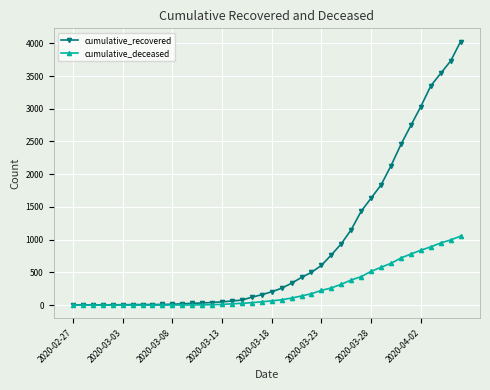

List the series in order of their peak value, lowest first.

cumulative_deceased, cumulative_recovered